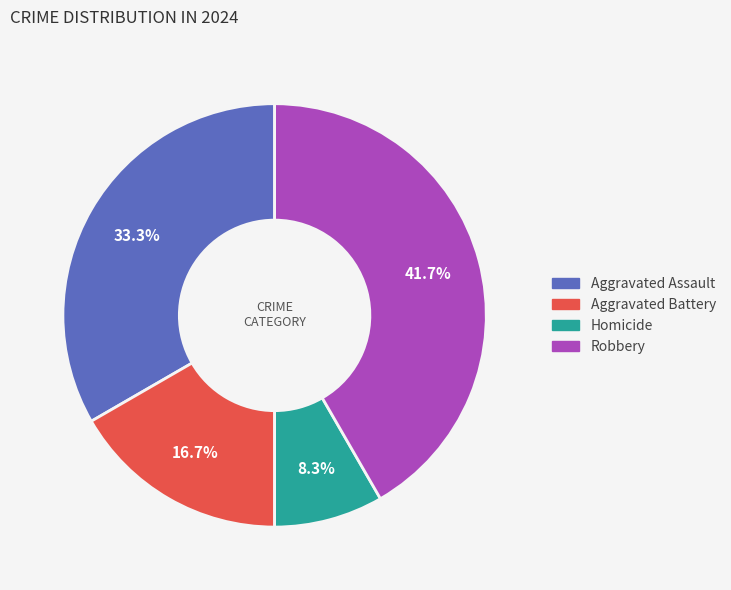

What is the total percentage of Homicide and Aggravated Battery?

25.0%